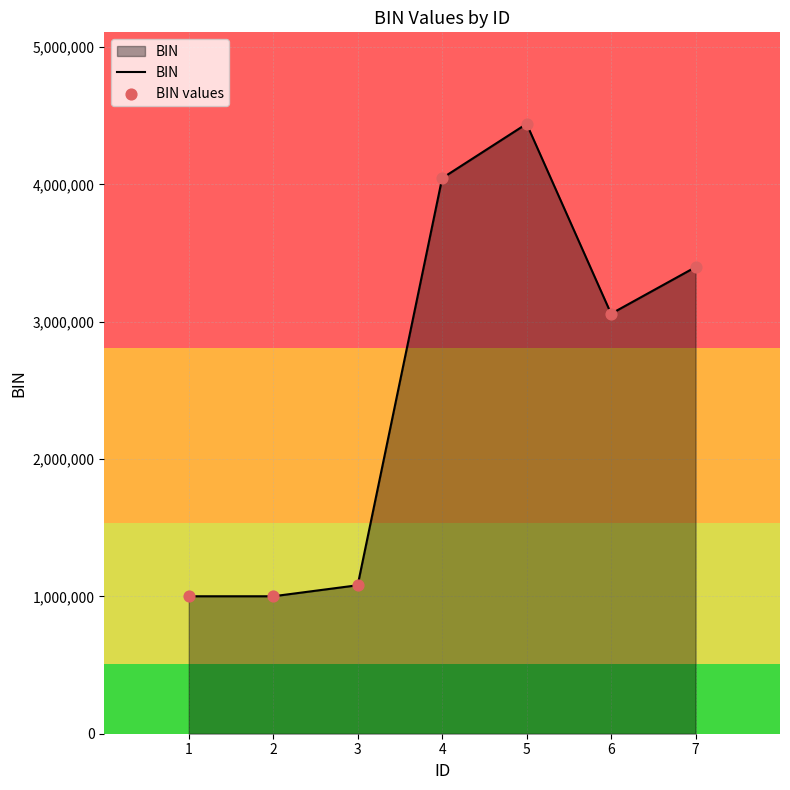

What is the change in value from 2 to 4?

+3044972